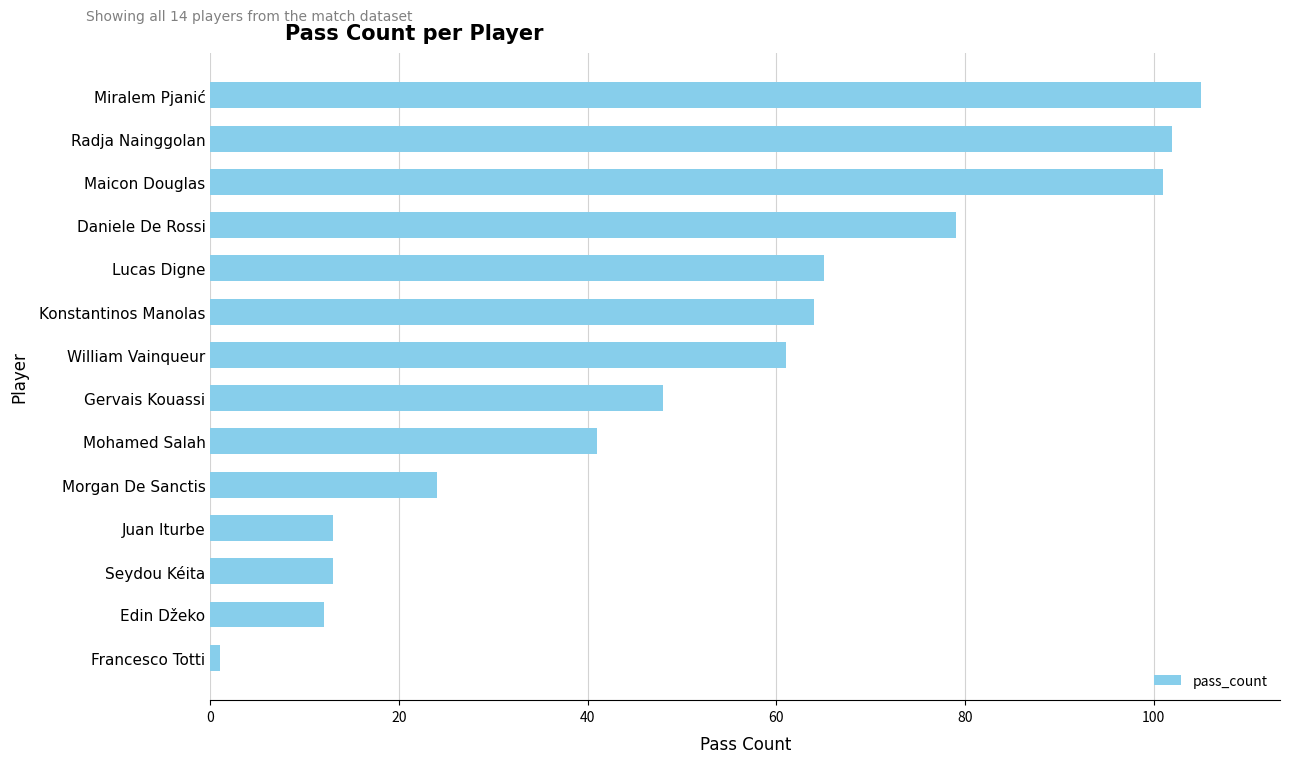

Reading bottom to top, list all the values displayed in this chart.

Francesco Totti=1	Edin Džeko=12	Seydou Kéita=13	Juan Iturbe=13	Morgan De Sanctis=24	Mohamed Salah=41	Gervais Kouassi=48	William Vainqueur=61	Konstantinos Manolas=64	Lucas Digne=65	Daniele De Rossi=79	Maicon Douglas=101	Radja Nainggolan=102	Miralem Pjanić=105